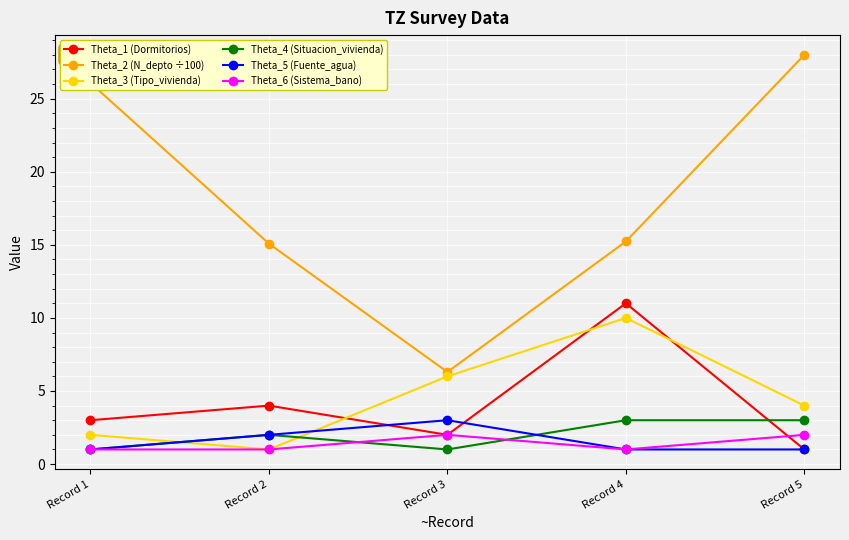

What is the sum of all Theta_2 (N_depto ÷100) values?

90.7